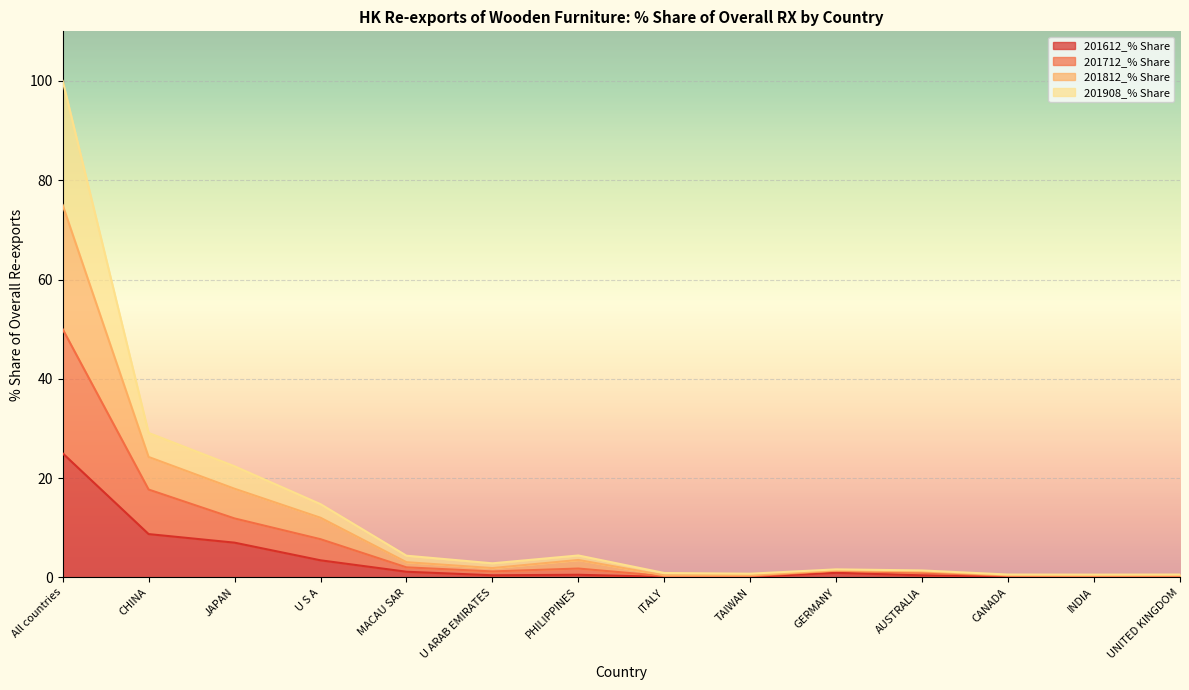

Which category has the lowest value in the 201612_% Share series?

ITALY